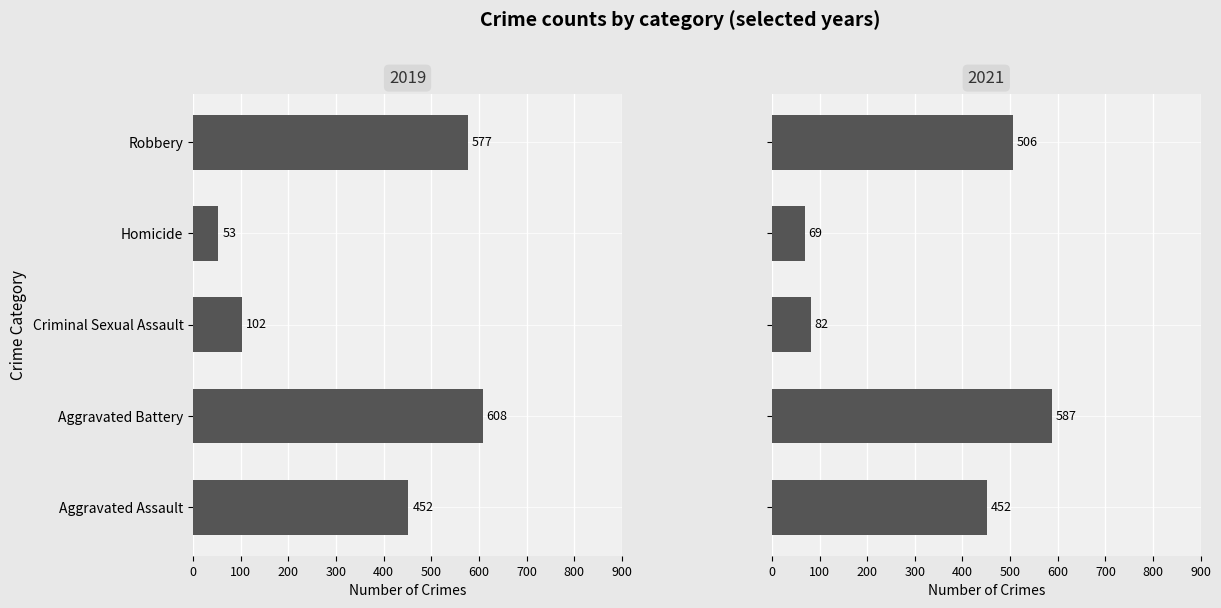

Where does the Homicide series first go above 69?

1